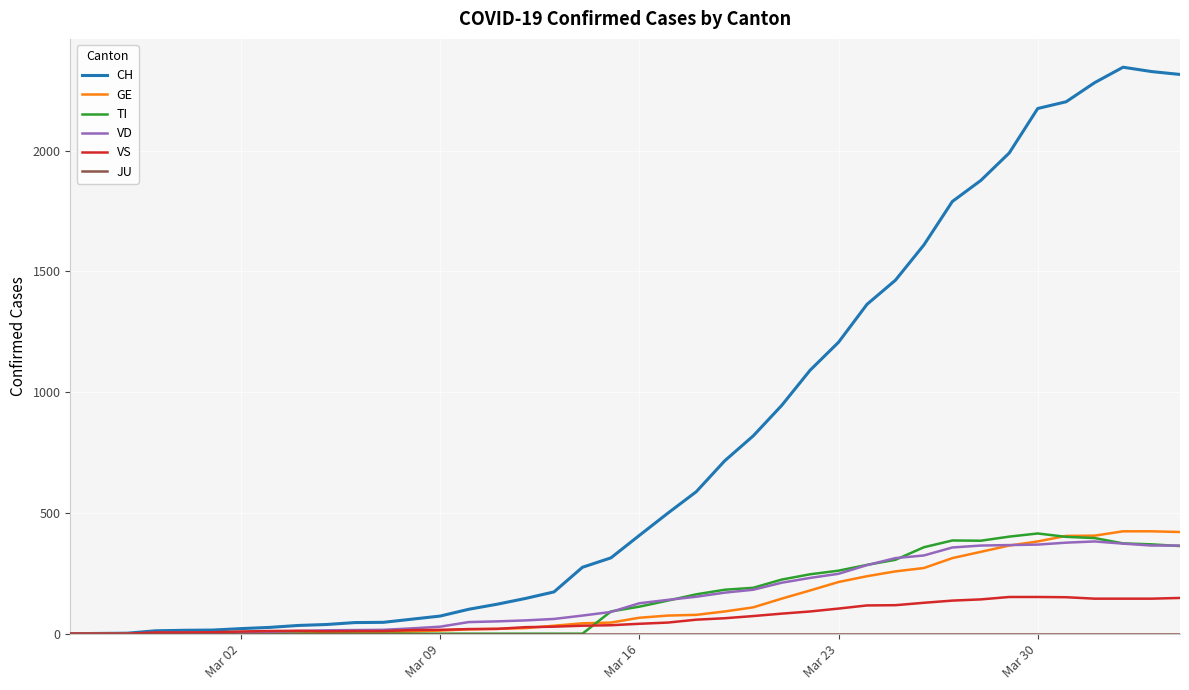

Which series has the largest total across all categories?

CH